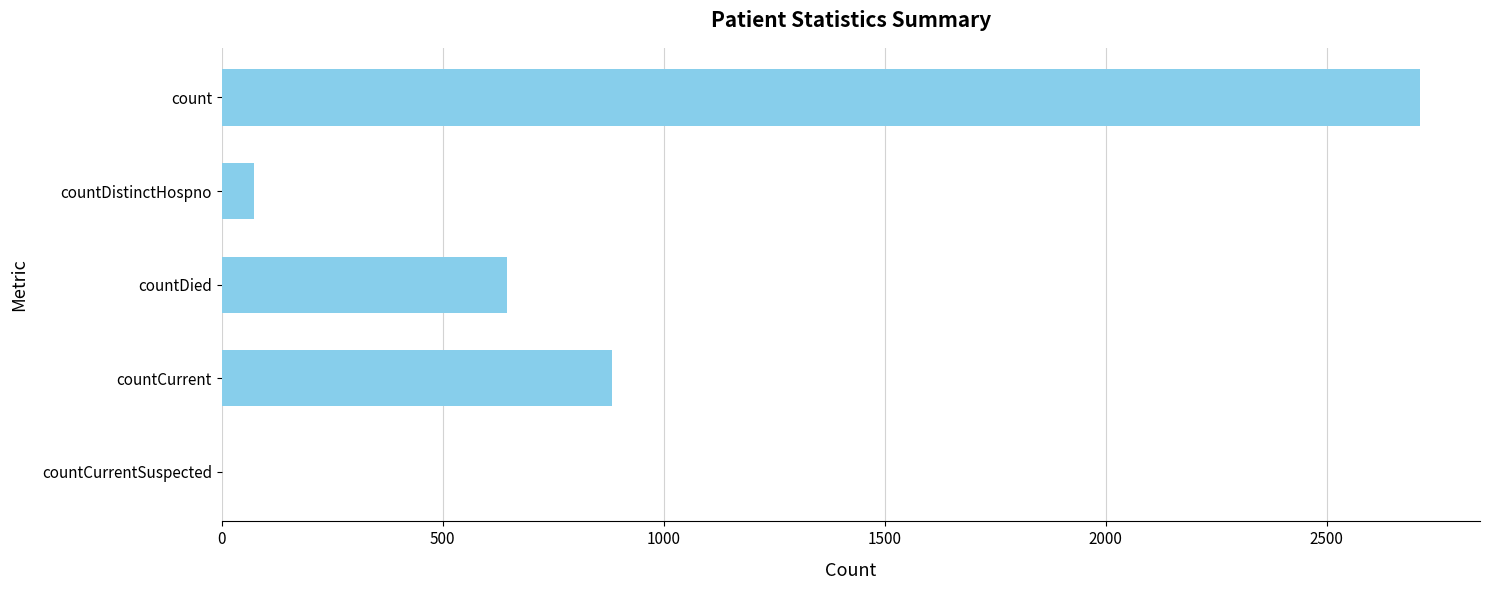

What is the average value?

862